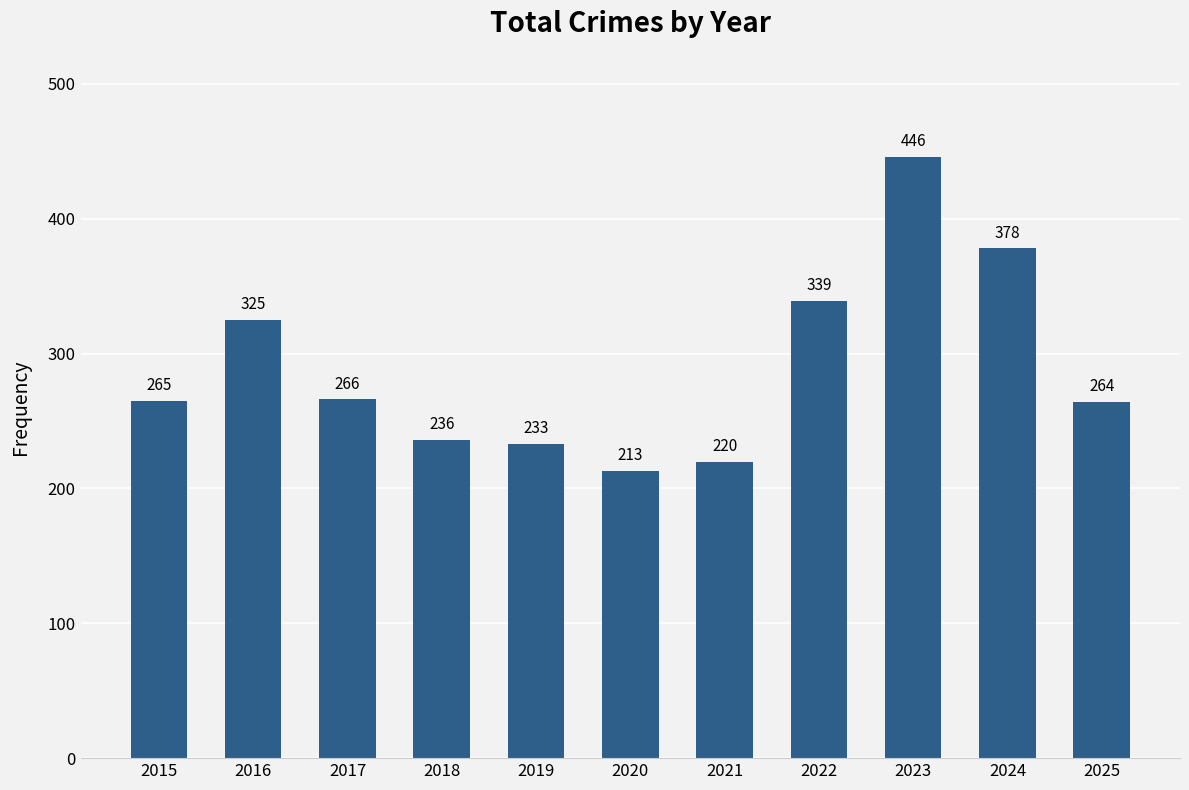

Reading left to right, transcribe all the data shown in this chart.

265	325	266	236	233	213	220	339	446	378	264